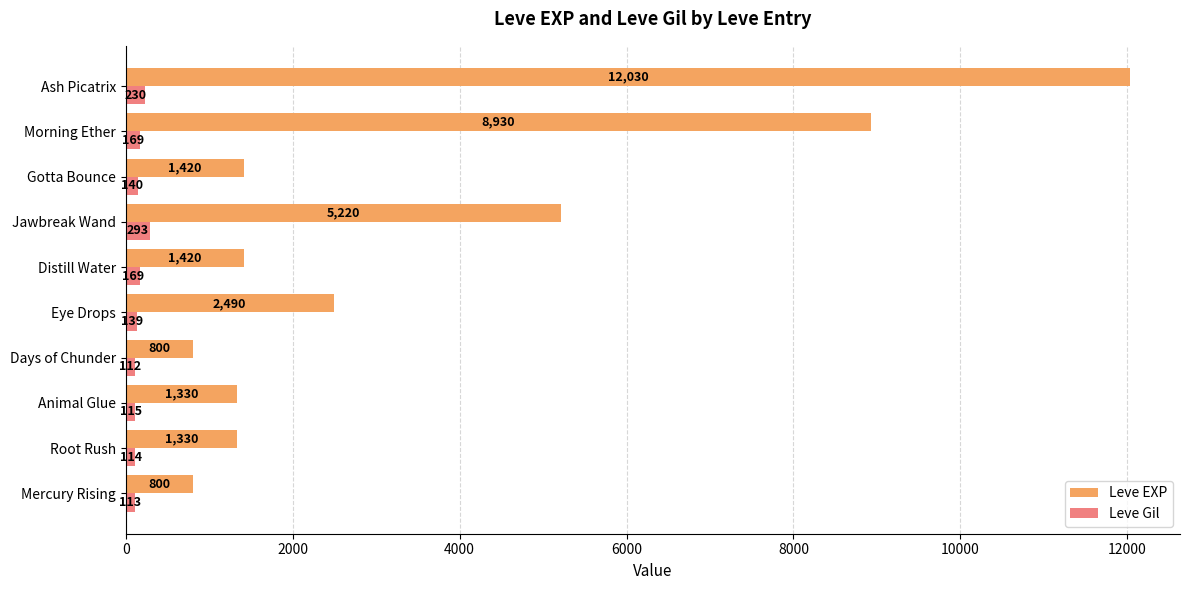

What is the average value of the Leve Gil series?

159